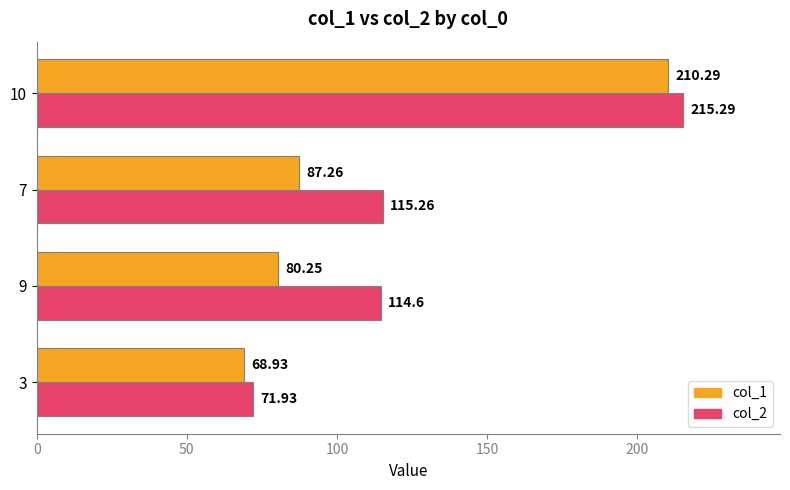

At 10, list the series in order from largest to smallest.

col_2, col_1